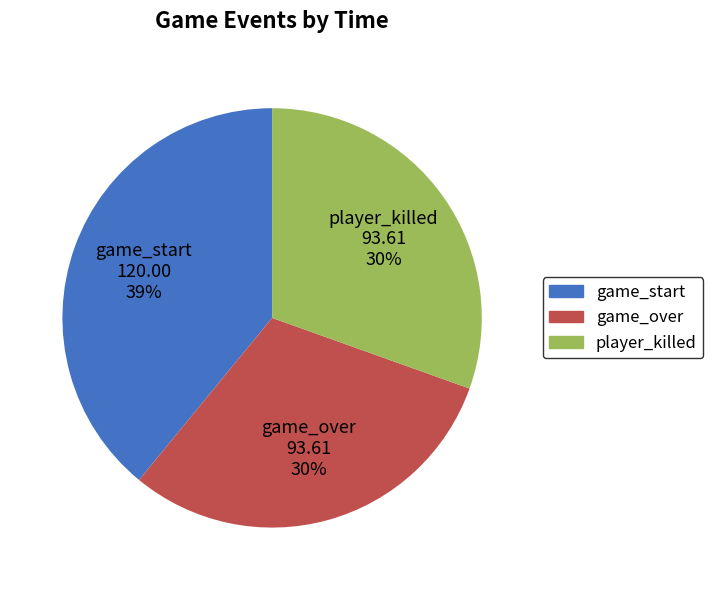

True or false: game_over accounts for 30% of the total.

True